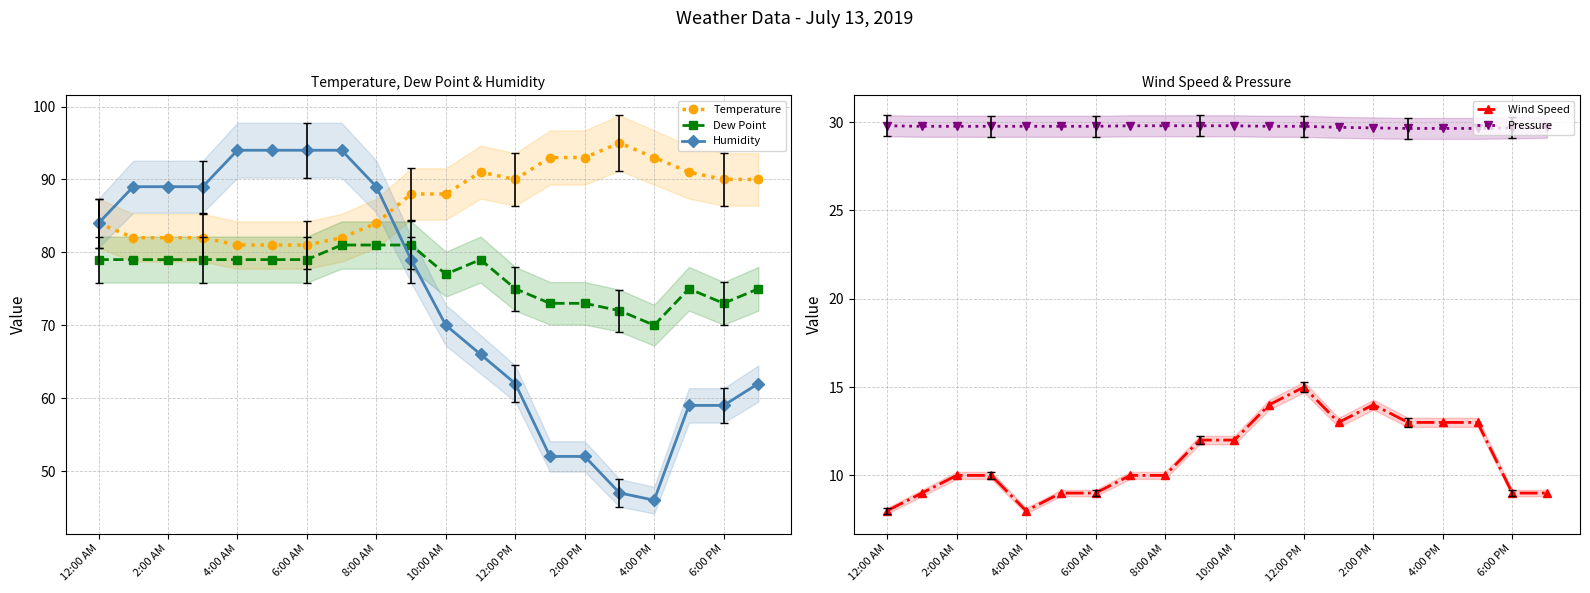

True or false: Humidity has more than 1 points higher than both neighbors.

False